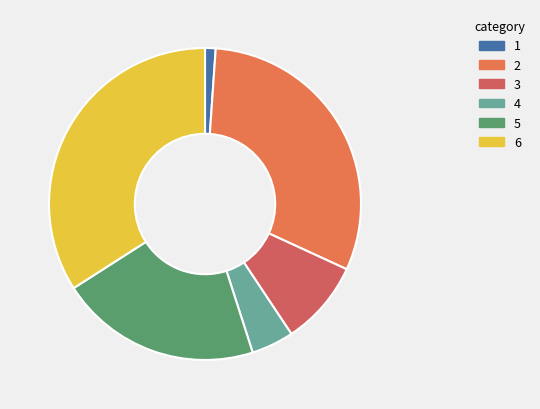

Which category has the biggest portion of the pie?

6